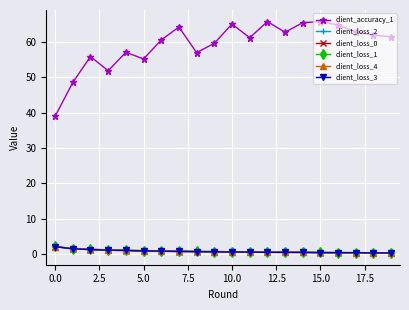

What is the greatest value displayed?

65.7